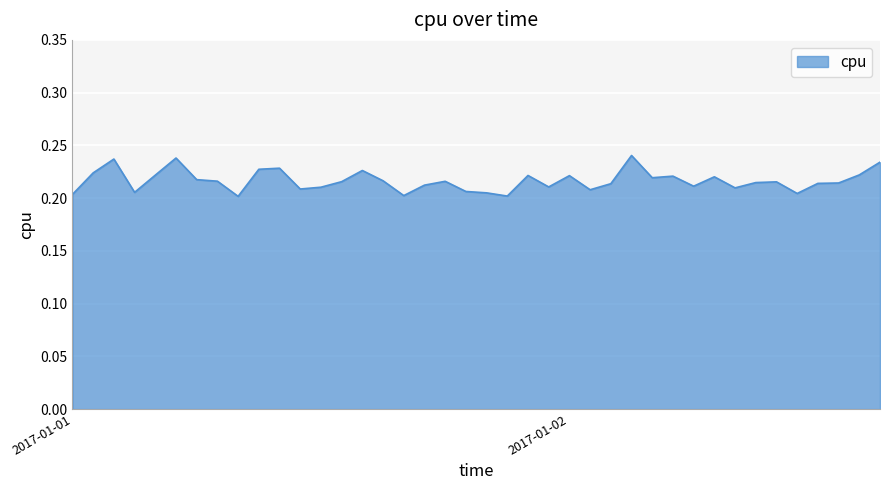

Rank the categories by value from highest to lowest.

2017-01-02 03:00:00, 2017-01-01 05:00:00, 2017-01-01 02:00:00, 2017-01-02 15:00:00, 2017-01-01 10:00:00, 2017-01-01 09:00:00, 2017-01-01 14:00:00, 2017-01-01 01:00:00, 2017-01-02 14:00:00, 2017-01-01 04:00:00, 2017-01-01 22:00:00, 2017-01-02 00:00:00, 2017-01-02 05:00:00, 2017-01-02 07:00:00, 2017-01-02 04:00:00, 2017-01-01 06:00:00, 2017-01-01 15:00:00, 2017-01-01 07:00:00, 2017-01-01 18:00:00, 2017-01-01 13:00:00, 2017-01-02 10:00:00, 2017-01-02 09:00:00, 2017-01-02 13:00:00, 2017-01-02 12:00:00, 2017-01-02 02:00:00, 2017-01-01 17:00:00, 2017-01-02 06:00:00, 2017-01-01 23:00:00, 2017-01-01 12:00:00, 2017-01-02 08:00:00, 2017-01-01 11:00:00, 2017-01-02 01:00:00, 2017-01-01 19:00:00, 2017-01-01 03:00:00, 2017-01-01 20:00:00, 2017-01-02 11:00:00, 2017-01-01 00:00:00, 2017-01-01 16:00:00, 2017-01-01 21:00:00, 2017-01-01 08:00:00